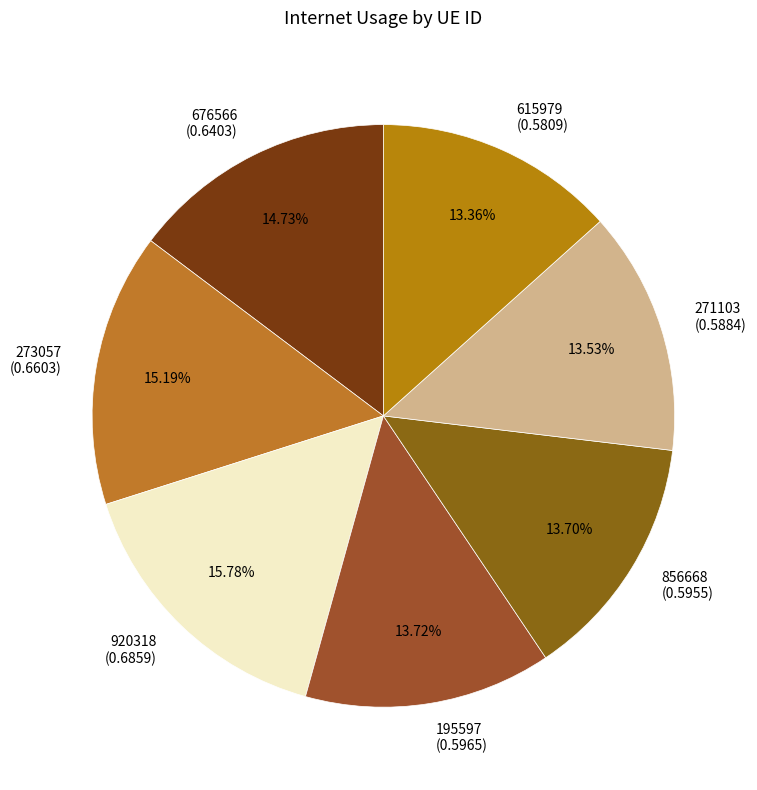

What is the total percentage of 856668 and 271103?

27.2%